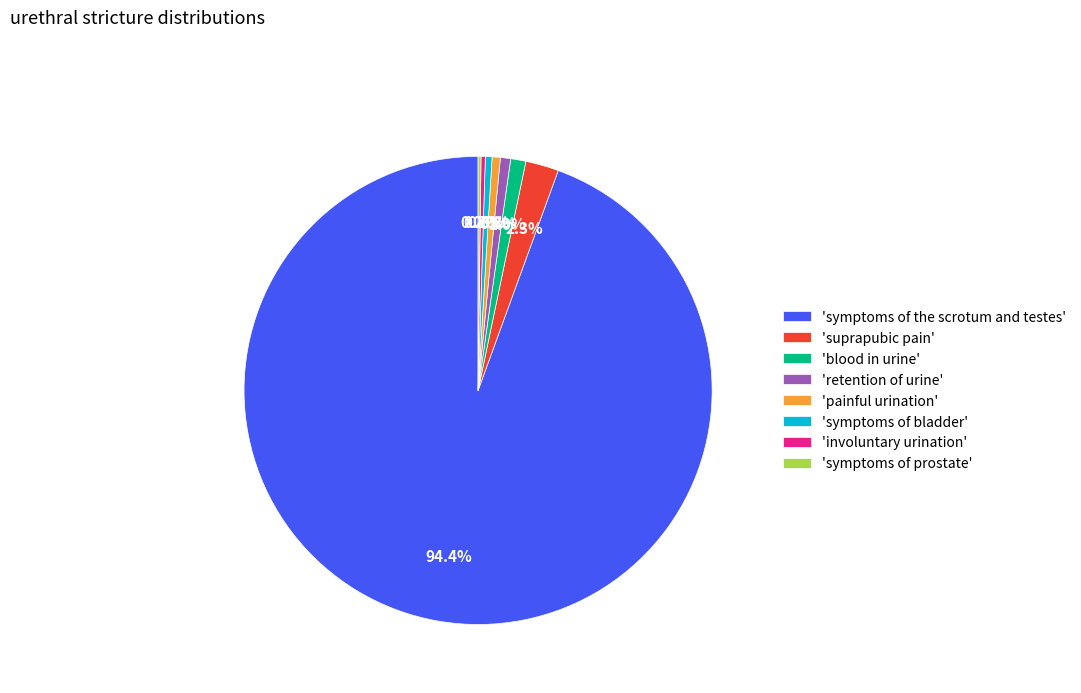

Which has a higher value, 'symptoms of the scrotum and testes' or 'blood in urine'?

'symptoms of the scrotum and testes'